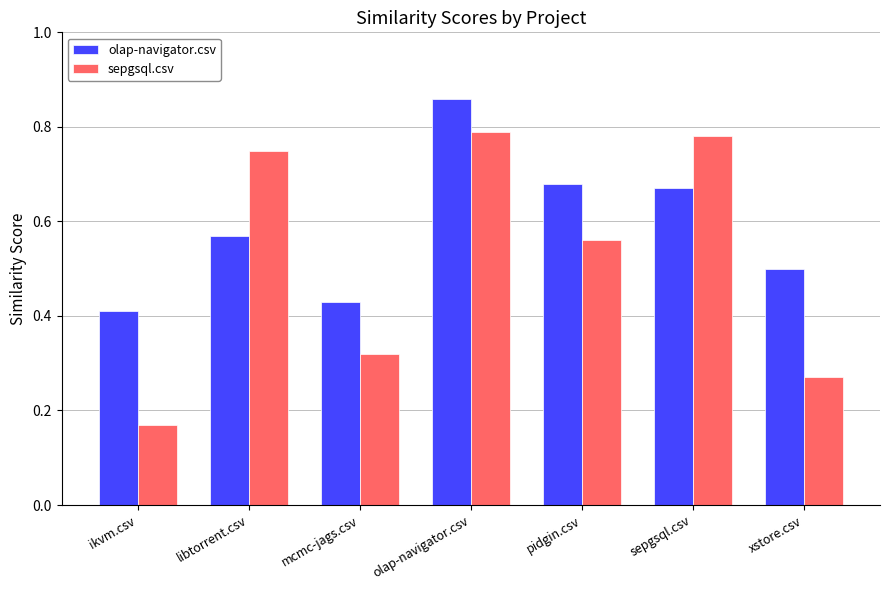

True or false: olap-navigator.csv has a value of 1.5 at olap-navigator.csv.

False